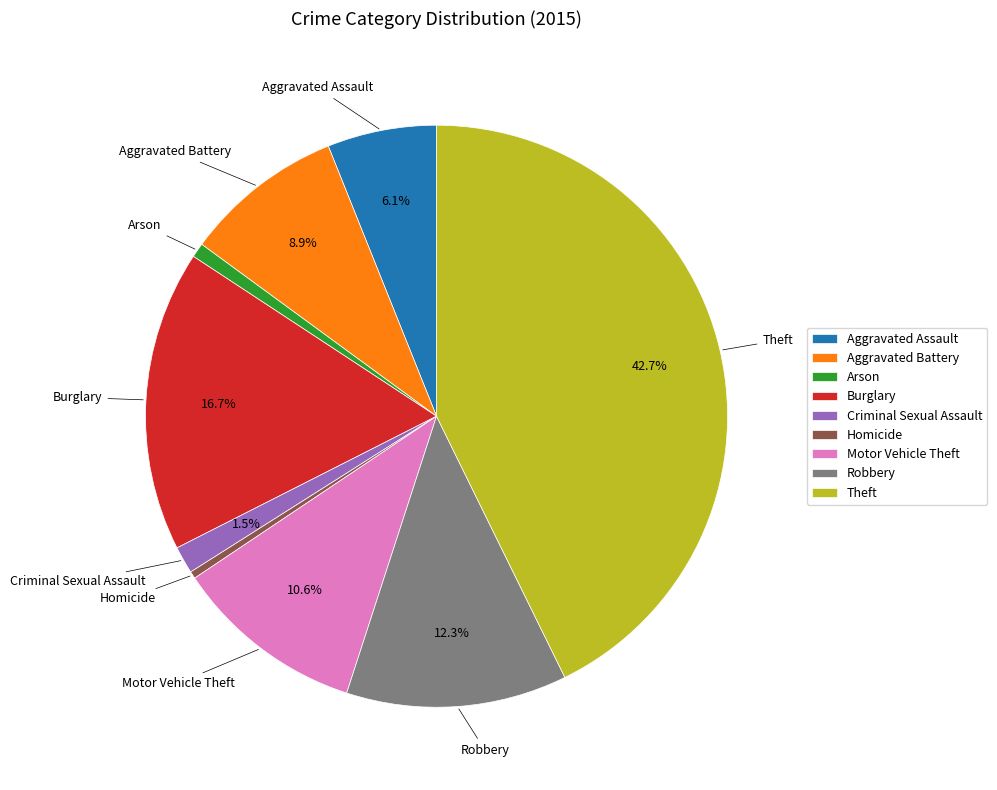

How many slices are in this pie chart?

9